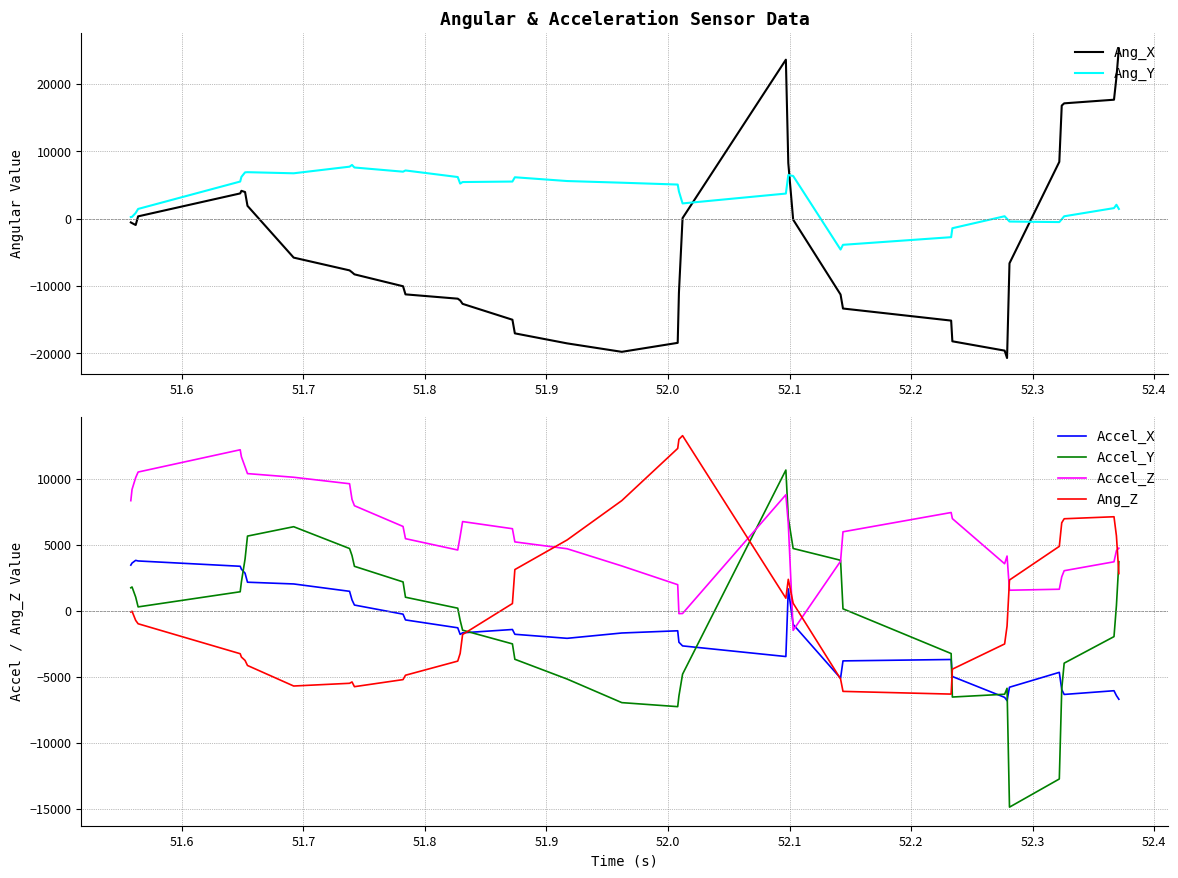

What is the lowest value of the Ang_Y series?

-4594